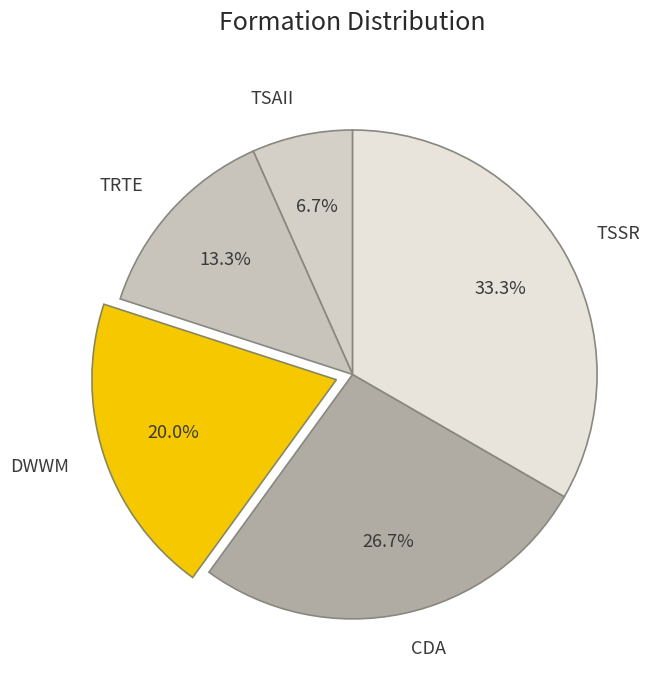

What percentage is the TSSR slice, to the nearest percent?

33%